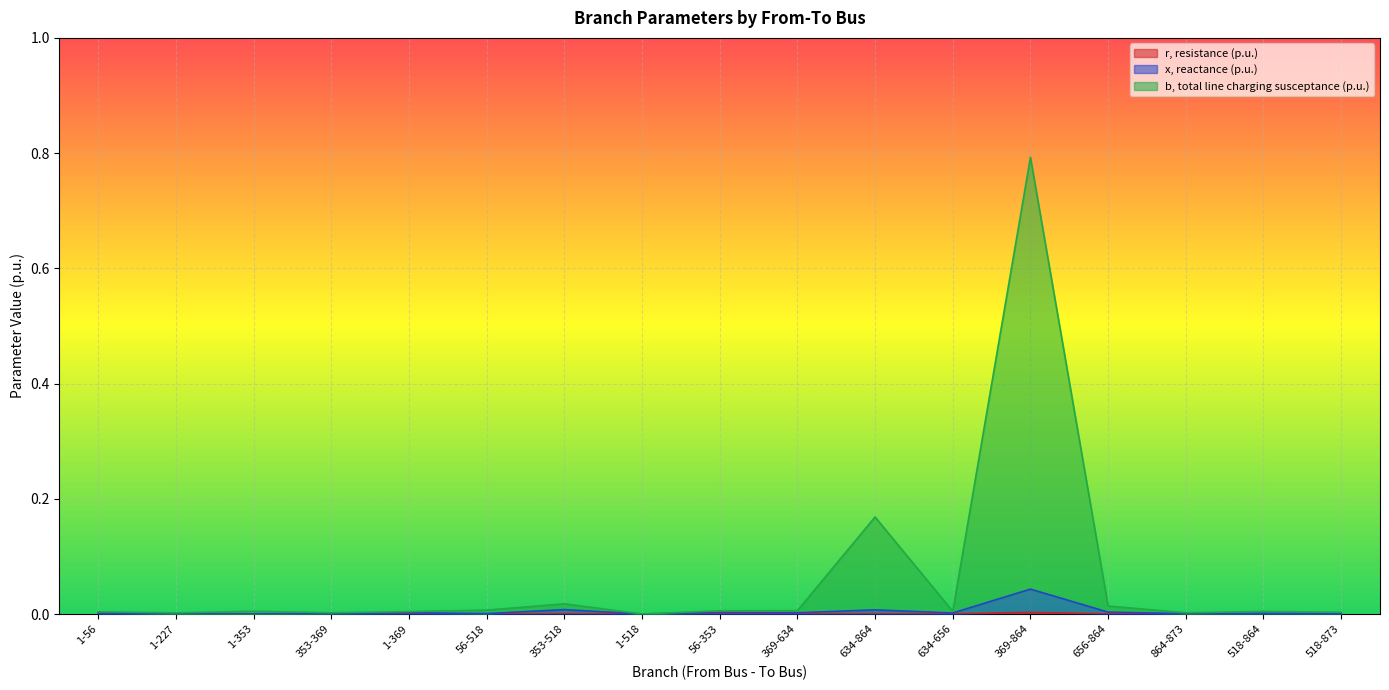

True or false: b, total line charging susceptance (p.u.) has more than 0 interior local peaks.

True